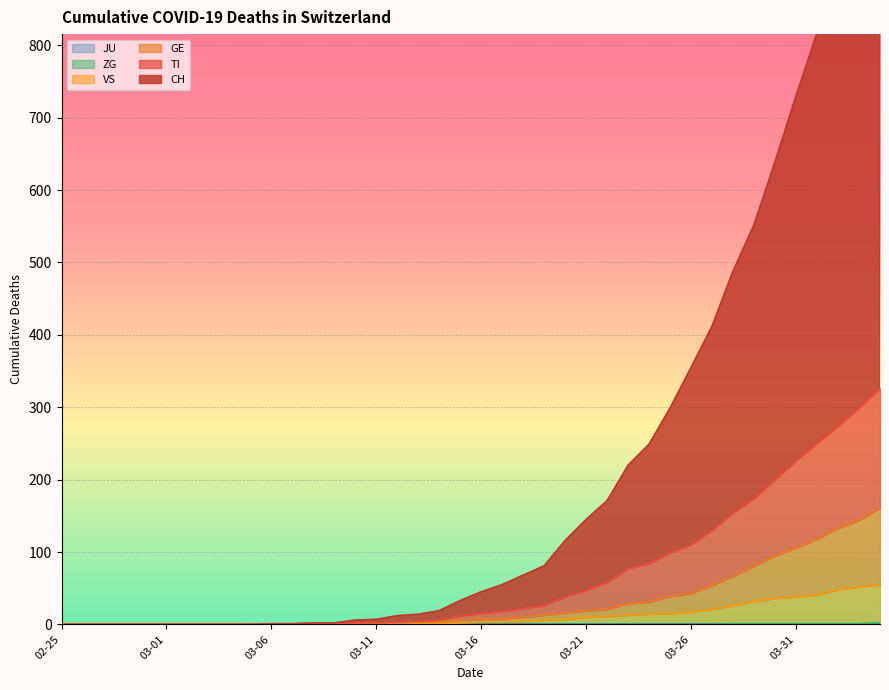

At how many categories does at least one series exceed 132?

15